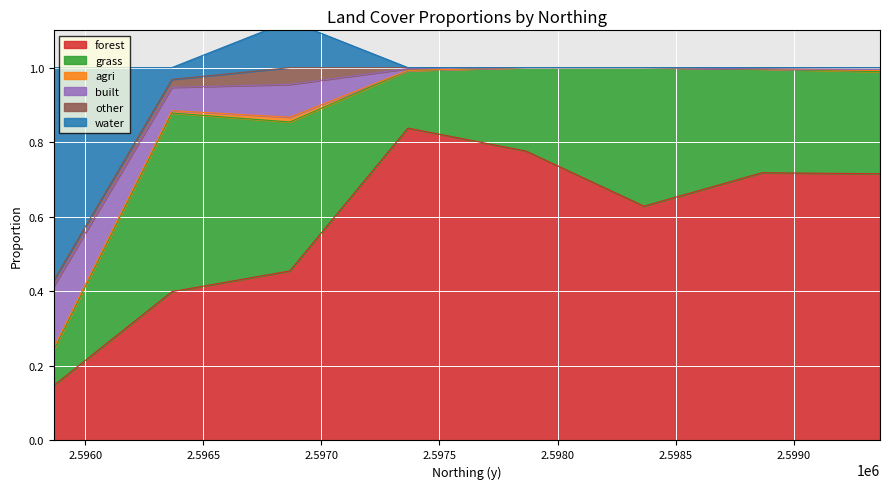

Which series changed the most between 2596866.126422 and 2597366.126422?

forest